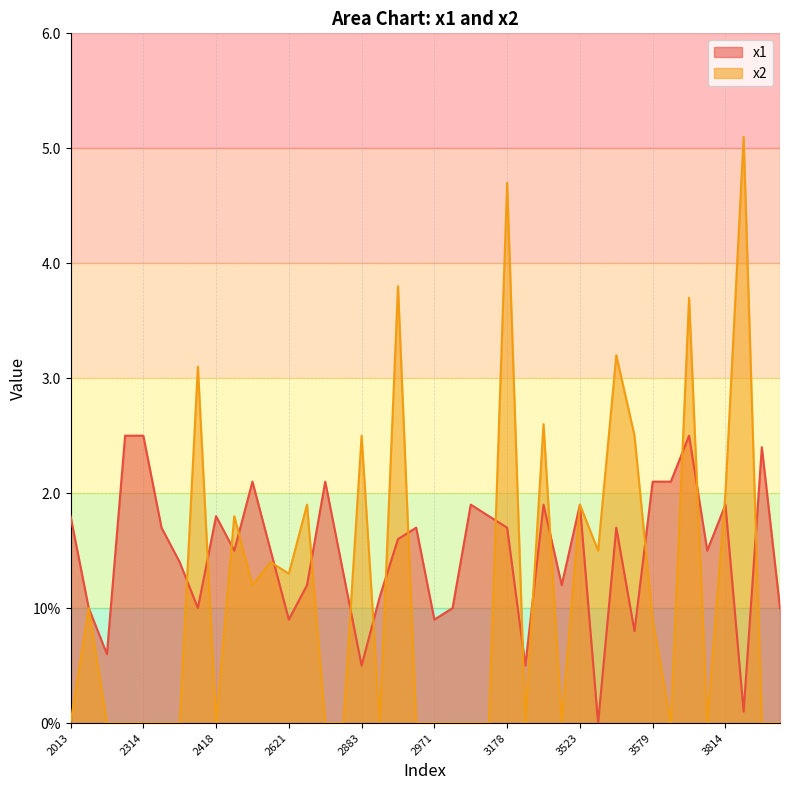

True or false: x1 and x2 cross at least once.

True